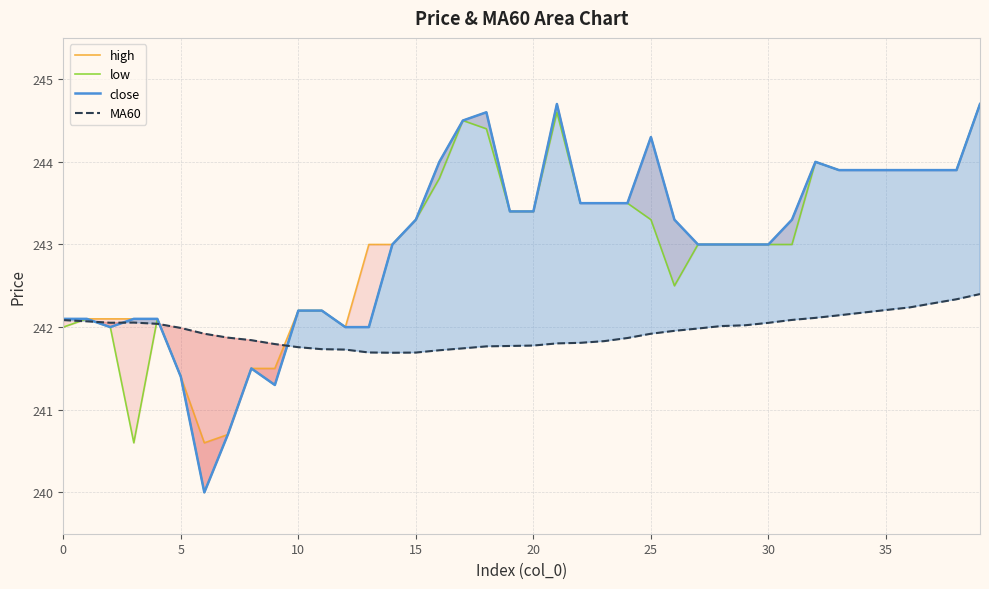

Does the chart have visible grid lines?

Yes